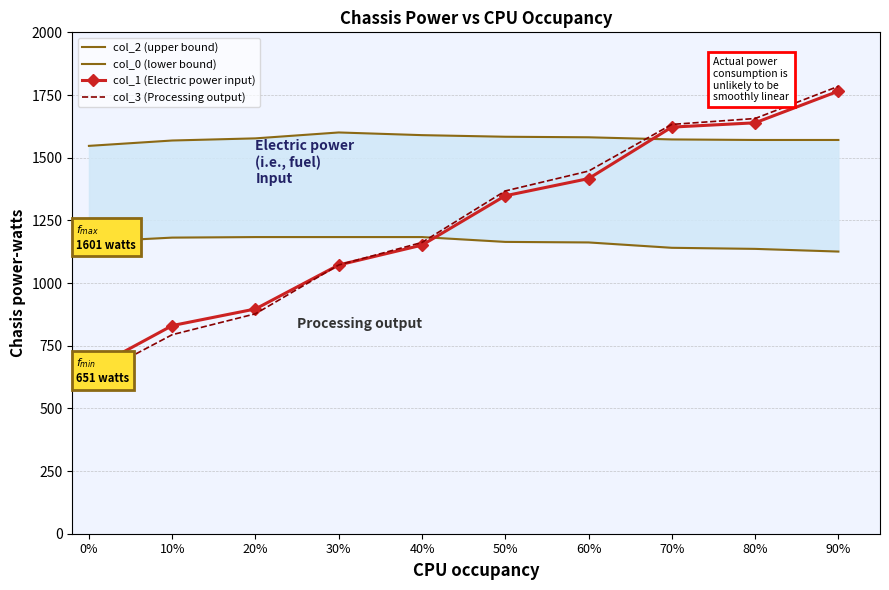

How many lines are shown in the chart?

4